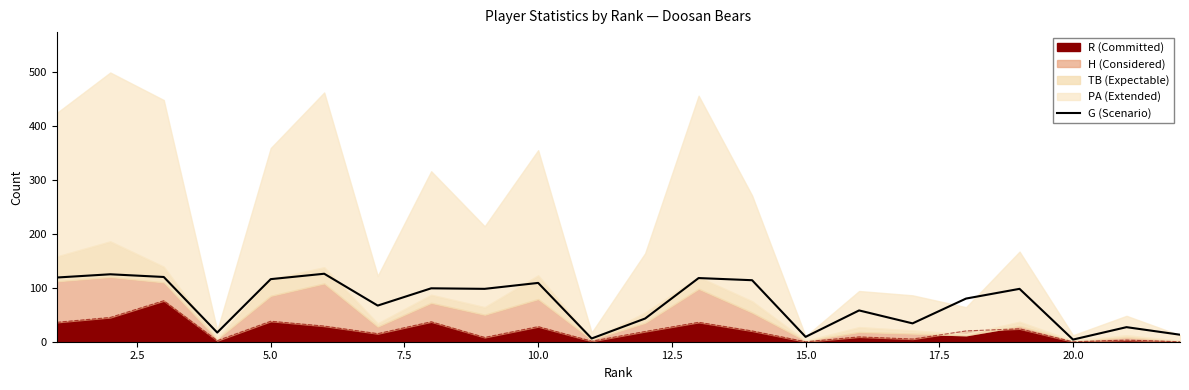

Reading left to right, list all the values displayed in this chart.

119	125	120	17	116	126	67	99	98	109	6	43	118	114	9	58	34	80	98	4	27	13